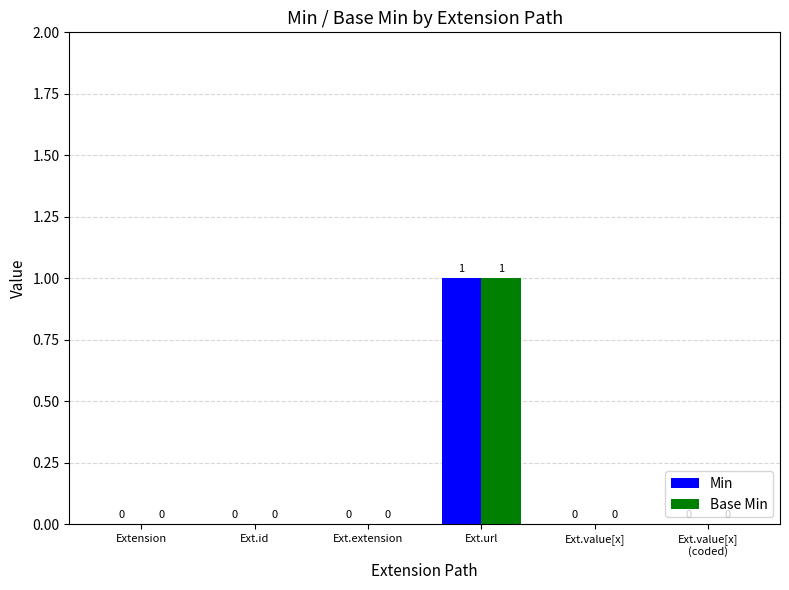

Reading left to right, what are all the values shown in this chart?

Min: Extension=0	Ext.id=0	Ext.extension=0	Ext.url=1	Ext.value[x]=0	Ext.value[x]
(coded)=0
Base Min: Extension=0	Ext.id=0	Ext.extension=0	Ext.url=1	Ext.value[x]=0	Ext.value[x]
(coded)=0